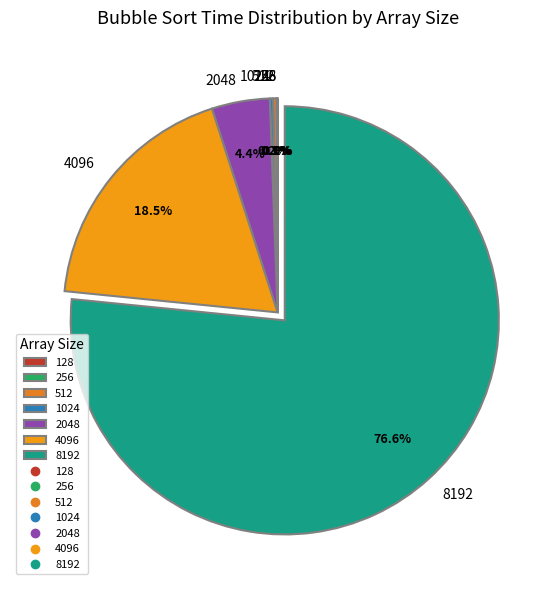

What is the majority slice?

8192